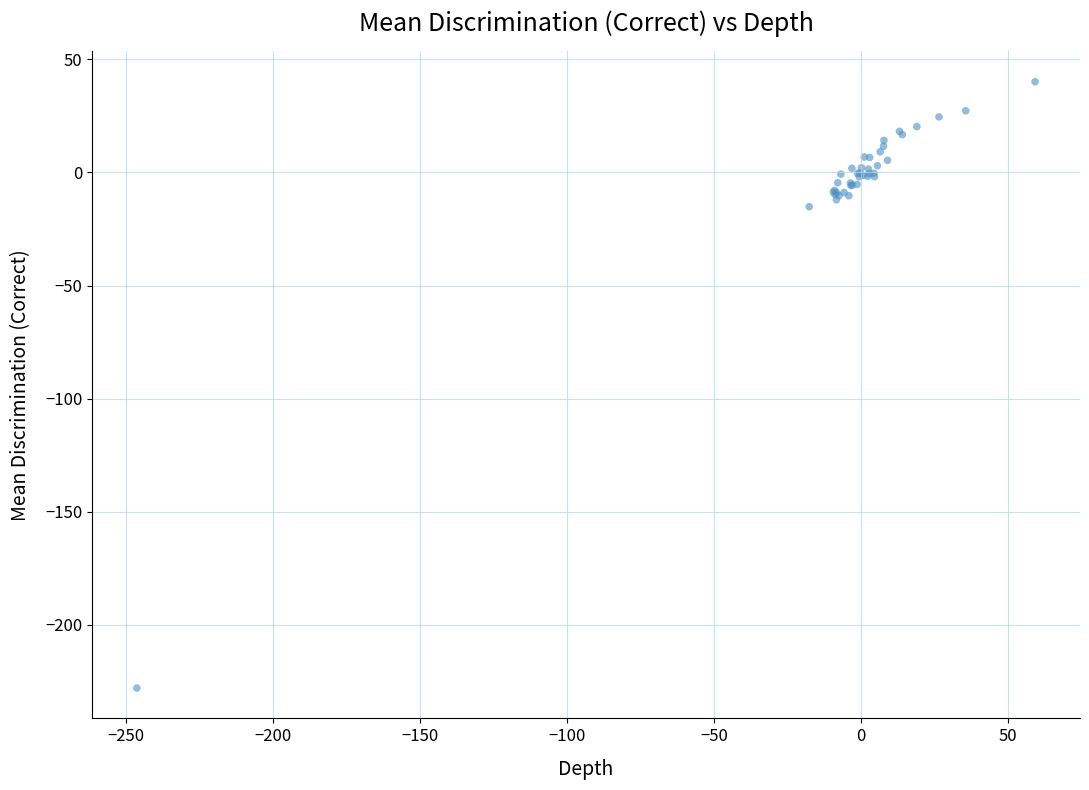

What Y value in the scatter plot is closest to -93?

-15.1